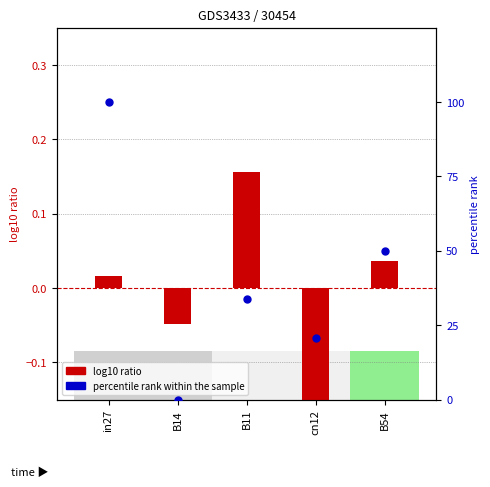

Which series has the largest total across all categories?

percentile rank within the sample